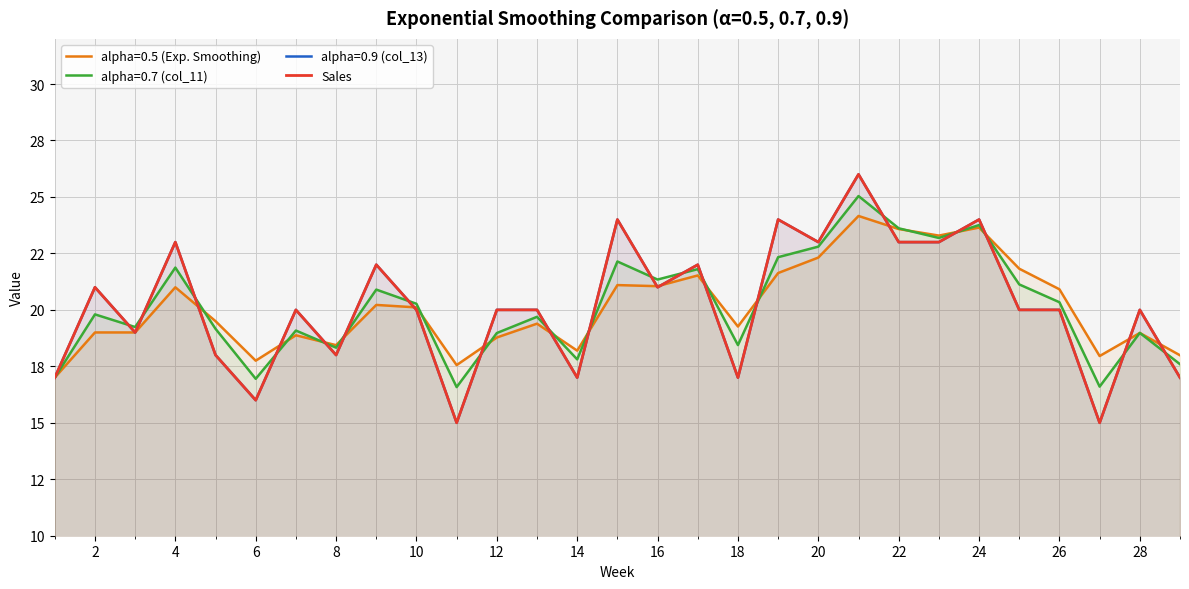

Where is the first local maximum?

2